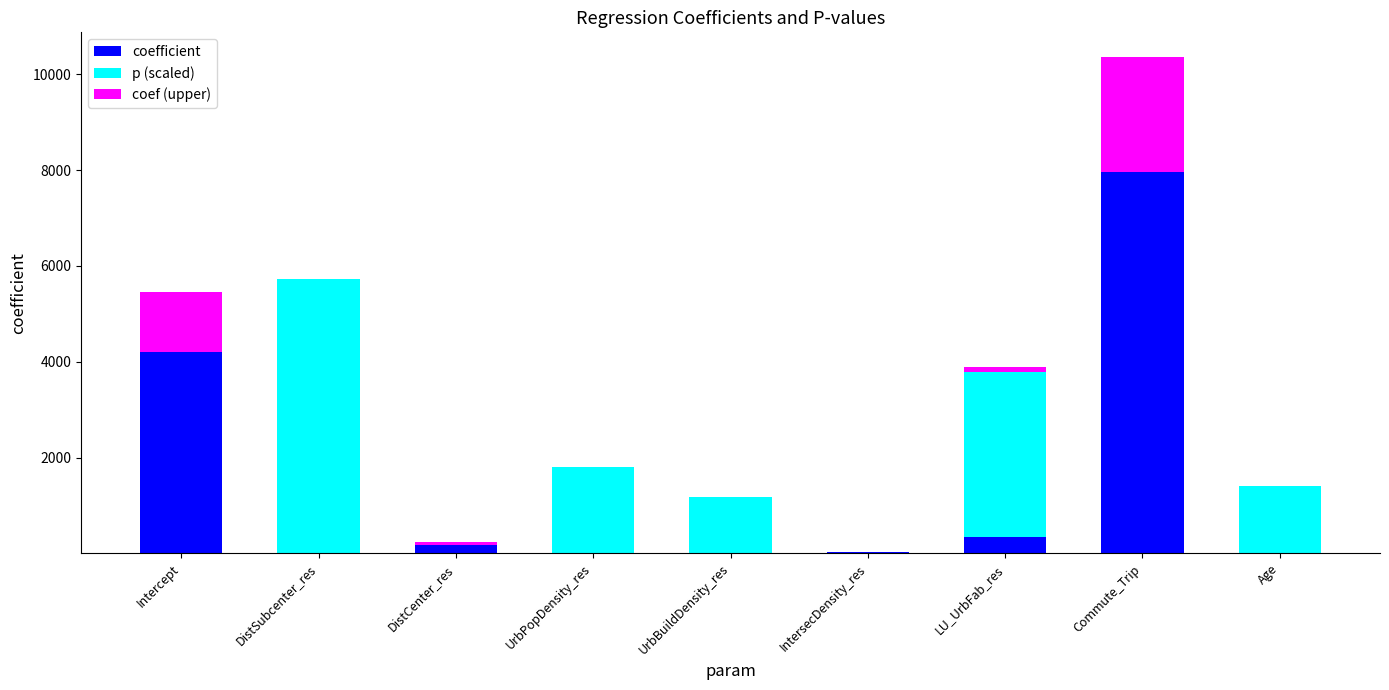

The value of coefficient at DistSubcenter_res is 10.1. True or false?

True